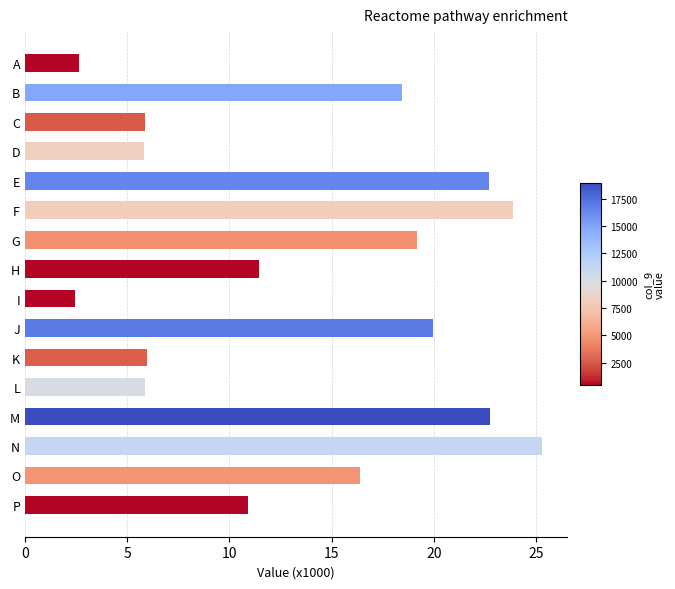

Where is the data nearest to the value 13?

H